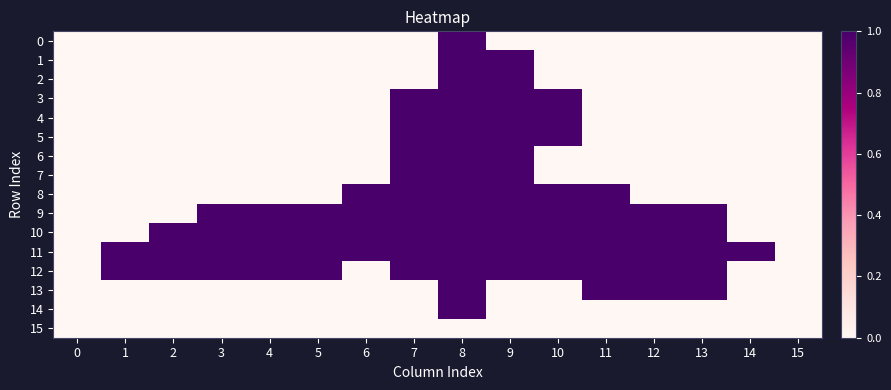

Reading left to right, extract all data points from this chart.

0: 0=0	1=0	2=0	3=0	4=0	5=0	6=0	7=0	8=1	9=0	10=0	11=0	12=0	13=0	14=0	15=0
1: 0=0	1=0	2=0	3=0	4=0	5=0	6=0	7=0	8=1	9=1	10=0	11=0	12=0	13=0	14=0	15=0
2: 0=0	1=0	2=0	3=0	4=0	5=0	6=0	7=0	8=1	9=1	10=0	11=0	12=0	13=0	14=0	15=0
3: 0=0	1=0	2=0	3=0	4=0	5=0	6=0	7=1	8=1	9=1	10=1	11=0	12=0	13=0	14=0	15=0
4: 0=0	1=0	2=0	3=0	4=0	5=0	6=0	7=1	8=1	9=1	10=1	11=0	12=0	13=0	14=0	15=0
5: 0=0	1=0	2=0	3=0	4=0	5=0	6=0	7=1	8=1	9=1	10=1	11=0	12=0	13=0	14=0	15=0
6: 0=0	1=0	2=0	3=0	4=0	5=0	6=0	7=1	8=1	9=1	10=0	11=0	12=0	13=0	14=0	15=0
7: 0=0	1=0	2=0	3=0	4=0	5=0	6=0	7=1	8=1	9=1	10=0	11=0	12=0	13=0	14=0	15=0
8: 0=0	1=0	2=0	3=0	4=0	5=0	6=1	7=1	8=1	9=1	10=1	11=1	12=0	13=0	14=0	15=0
9: 0=0	1=0	2=0	3=1	4=1	5=1	6=1	7=1	8=1	9=1	10=1	11=1	12=1	13=1	14=0	15=0
10: 0=0	1=0	2=1	3=1	4=1	5=1	6=1	7=1	8=1	9=1	10=1	11=1	12=1	13=1	14=0	15=0
11: 0=0	1=1	2=1	3=1	4=1	5=1	6=1	7=1	8=1	9=1	10=1	11=1	12=1	13=1	14=1	15=0
12: 0=0	1=1	2=1	3=1	4=1	5=1	6=0	7=1	8=1	9=1	10=1	11=1	12=1	13=1	14=0	15=0
13: 0=0	1=0	2=0	3=0	4=0	5=0	6=0	7=0	8=1	9=0	10=0	11=1	12=1	13=1	14=0	15=0
14: 0=0	1=0	2=0	3=0	4=0	5=0	6=0	7=0	8=1	9=0	10=0	11=0	12=0	13=0	14=0	15=0
15: 0=0	1=0	2=0	3=0	4=0	5=0	6=0	7=0	8=0	9=0	10=0	11=0	12=0	13=0	14=0	15=0